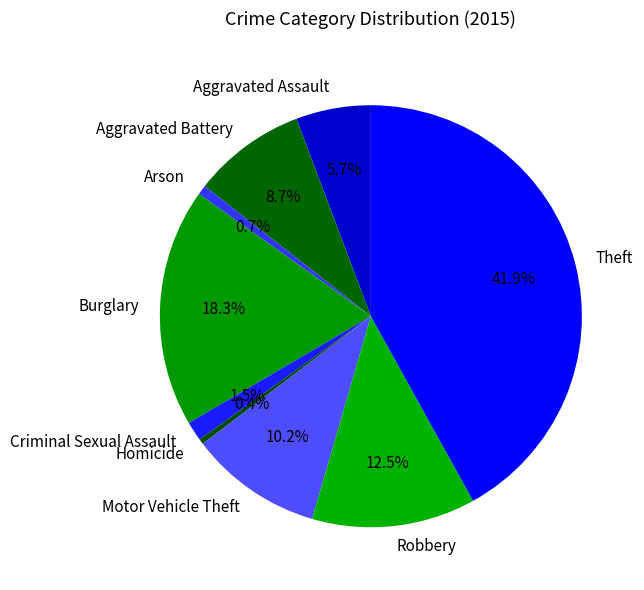

To the nearest percent, what is the difference between the Theft and Aggravated Assault slice percentages?

36%